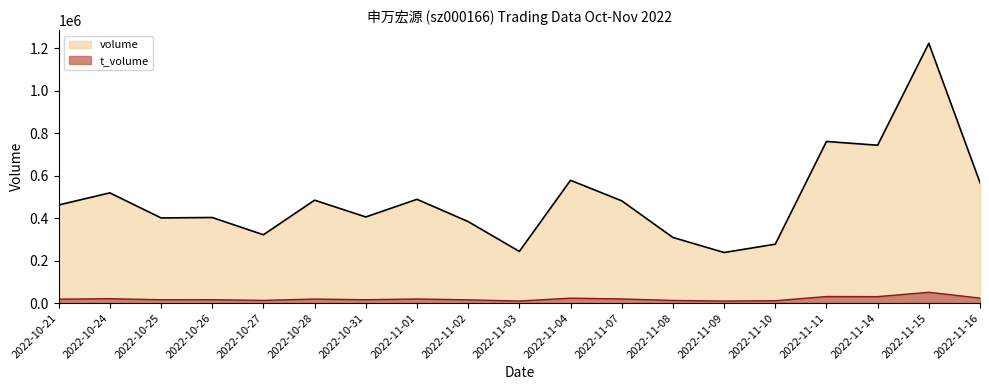

Rank the categories by volume value from highest to lowest.

2022-11-15, 2022-11-11, 2022-11-14, 2022-11-04, 2022-11-16, 2022-10-24, 2022-11-01, 2022-10-28, 2022-11-07, 2022-10-21, 2022-10-31, 2022-10-26, 2022-10-25, 2022-11-02, 2022-10-27, 2022-11-08, 2022-11-10, 2022-11-03, 2022-11-09